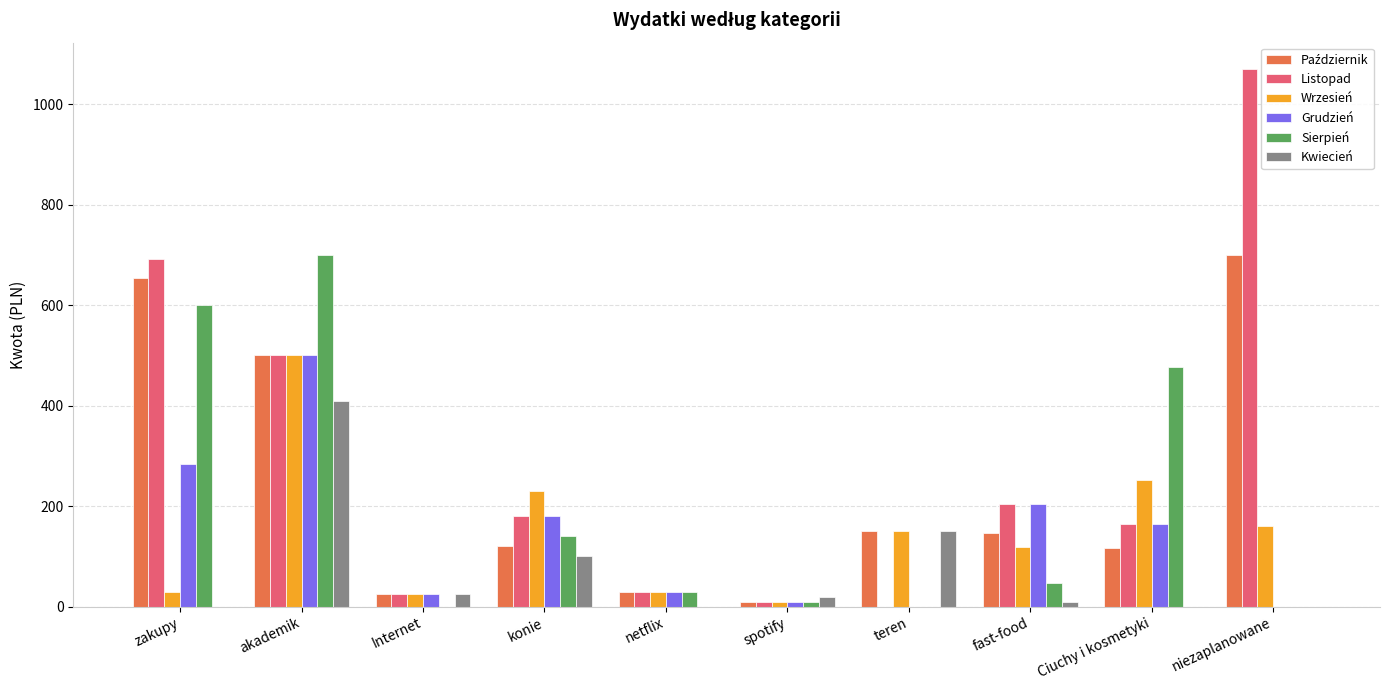

What is the sum of all Wrzesień values?

1503.9